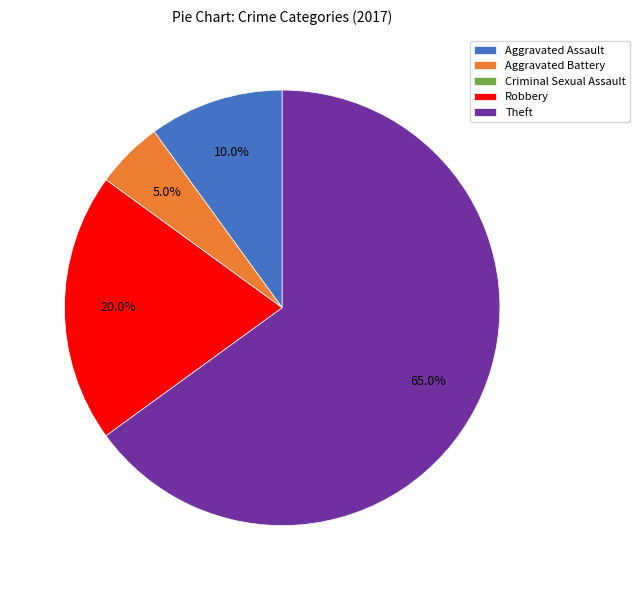

What percentage is NOT represented by Robbery?

80.0%